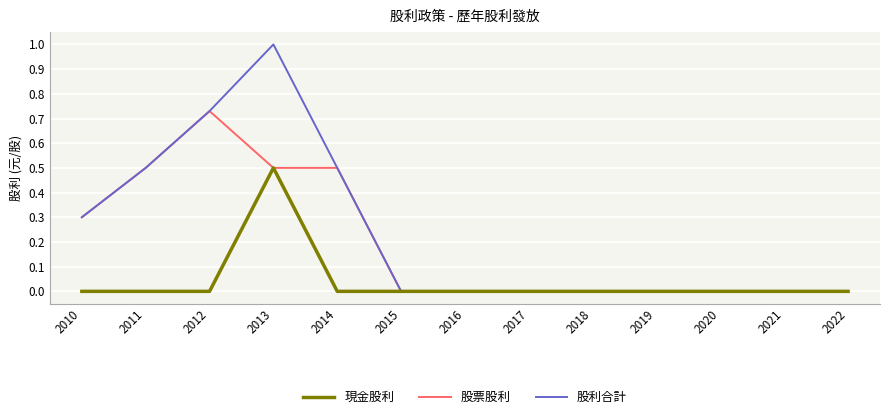

Which series has the widest spread of values?

股利合計